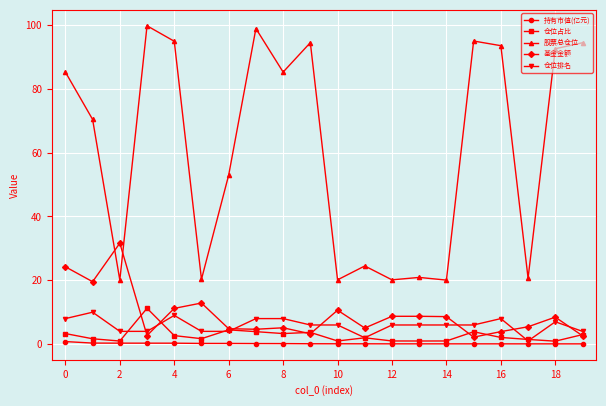

What is the value of the 基金金额 point at the 10th from the left?

3.2